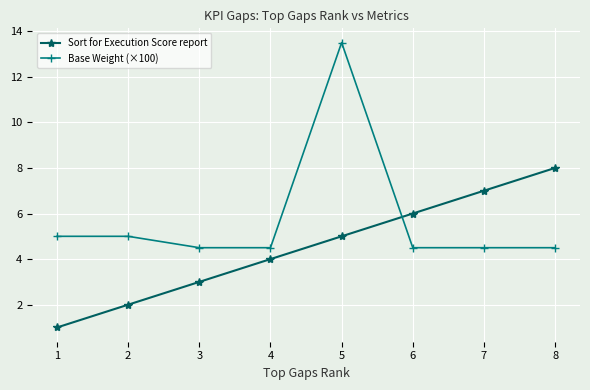

Reading left to right, extract all data points from this chart.

Sort for Execution Score report: 1=1.0	2=2.0	3=3.0	4=4.0	5=5.0	6=6.0	7=7.0	8=8.0
Base Weight (×100): 1=5.0	2=5.0	3=4.5	4=4.5	5=13.5	6=4.5	7=4.5	8=4.5